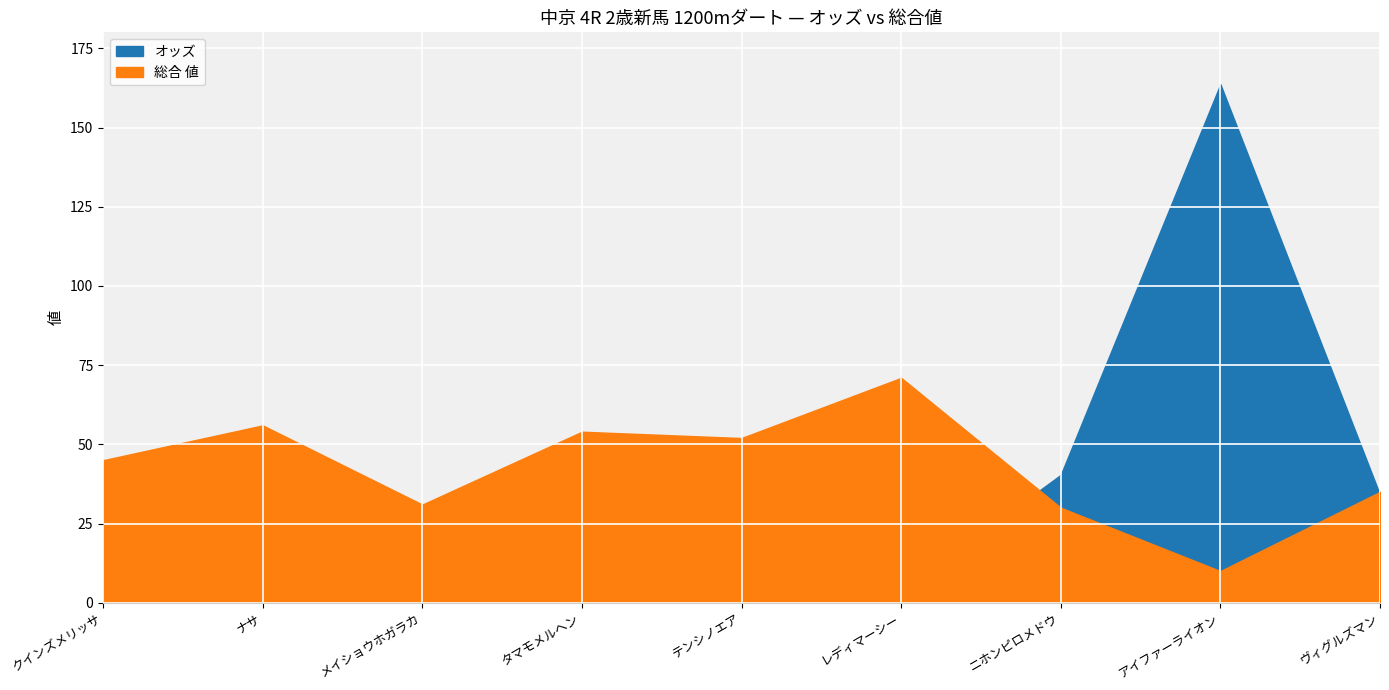

At which category is the sum across all series the highest?

アイファーライオン